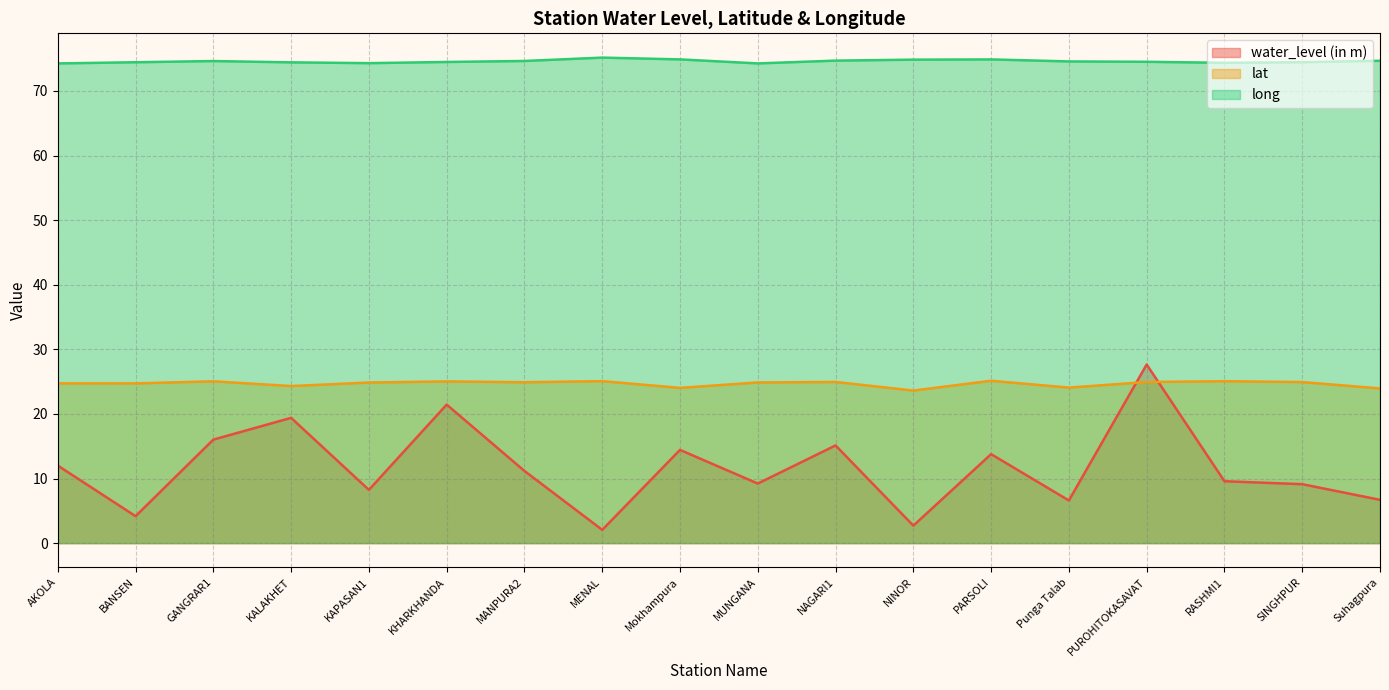

Which series has the largest range (max minus min)?

water_level (in m)